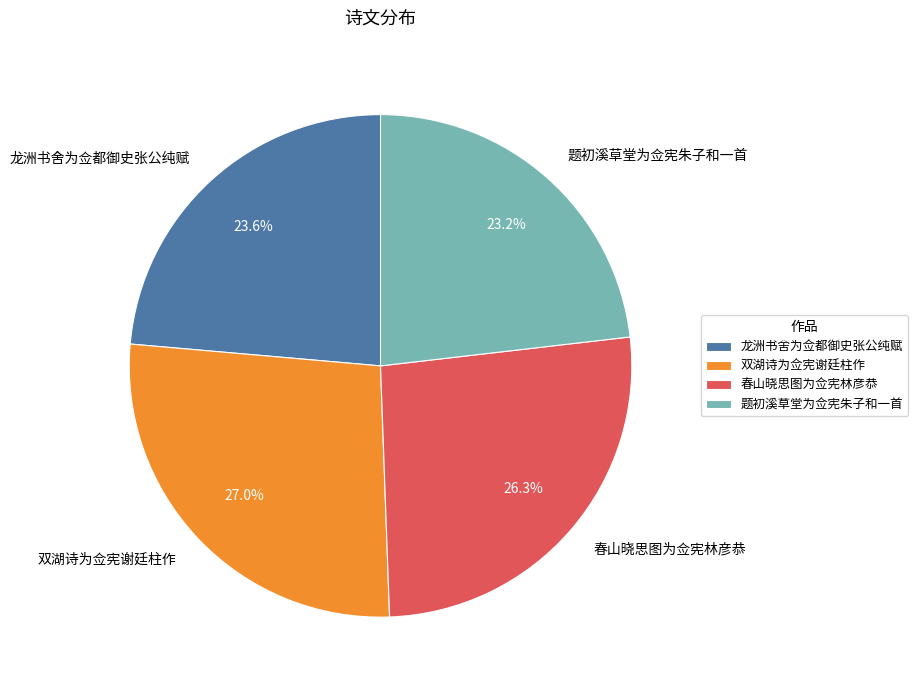

Is 题初溪草堂为佥宪朱子和一首 the majority of the pie?

No